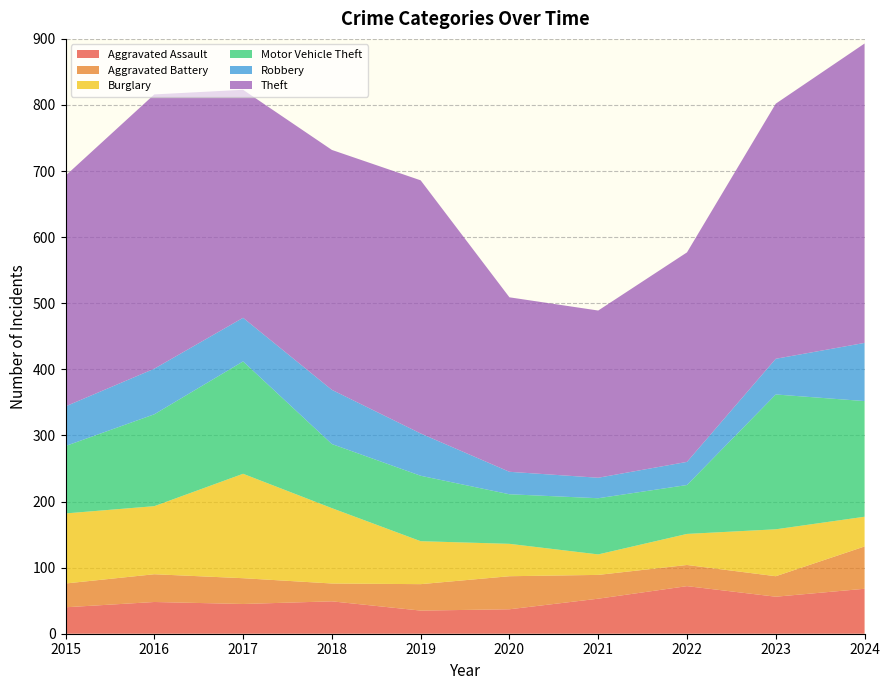

Reading left to right, extract all data points from this chart.

Aggravated Assault: 2015=40	2016=48	2017=45	2018=49	2019=35	2020=37	2021=53	2022=72	2023=56	2024=68
Aggravated Battery: 2015=36	2016=42	2017=39	2018=27	2019=40	2020=50	2021=36	2022=32	2023=31	2024=64
Burglary: 2015=106	2016=103	2017=158	2018=114	2019=65	2020=49	2021=31	2022=47	2023=71	2024=45
Motor Vehicle Theft: 2015=102	2016=139	2017=170	2018=97	2019=99	2020=75	2021=85	2022=74	2023=204	2024=175
Robbery: 2015=60	2016=69	2017=66	2018=82	2019=64	2020=34	2021=31	2022=35	2023=54	2024=88
Theft: 2015=349	2016=415	2017=345	2018=363	2019=383	2020=264	2021=253	2022=317	2023=386	2024=453